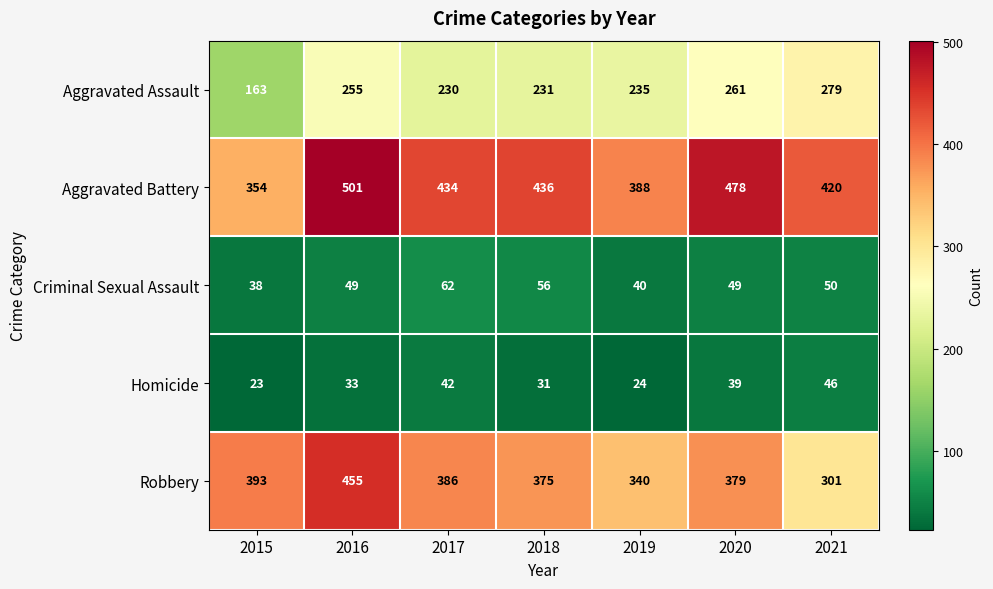

At which label does Robbery first exceed 379?

2015